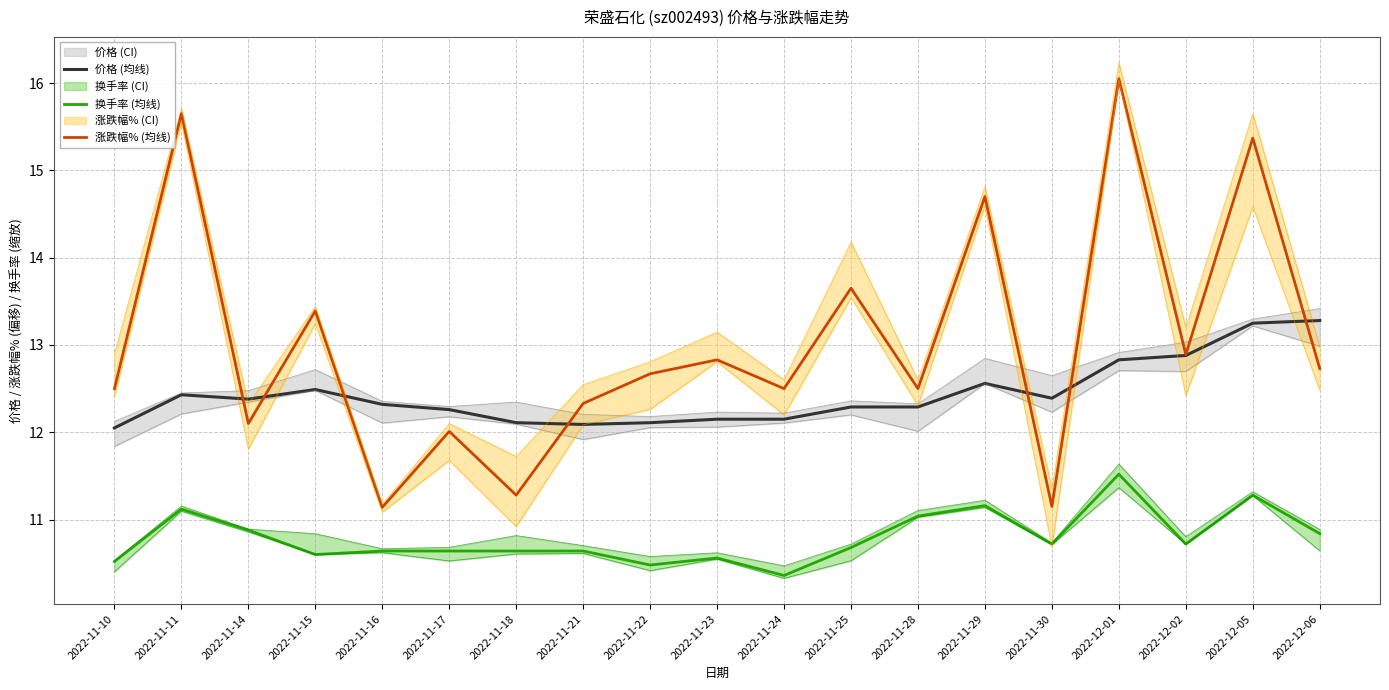

Count the number of data series in this chart.

3